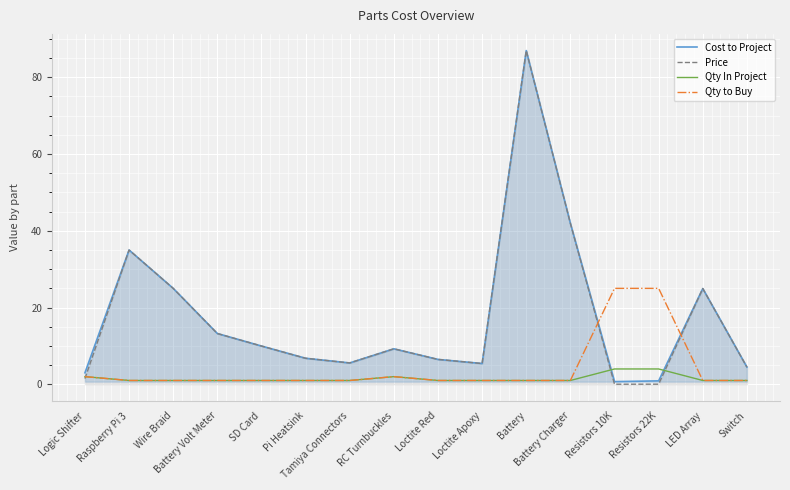

How many lines are shown in the chart?

4